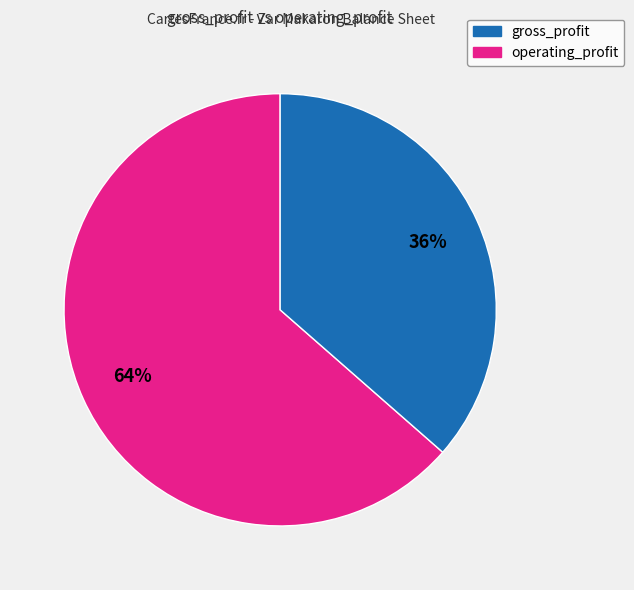

Is there any slice that represents more than half of the pie?

Yes